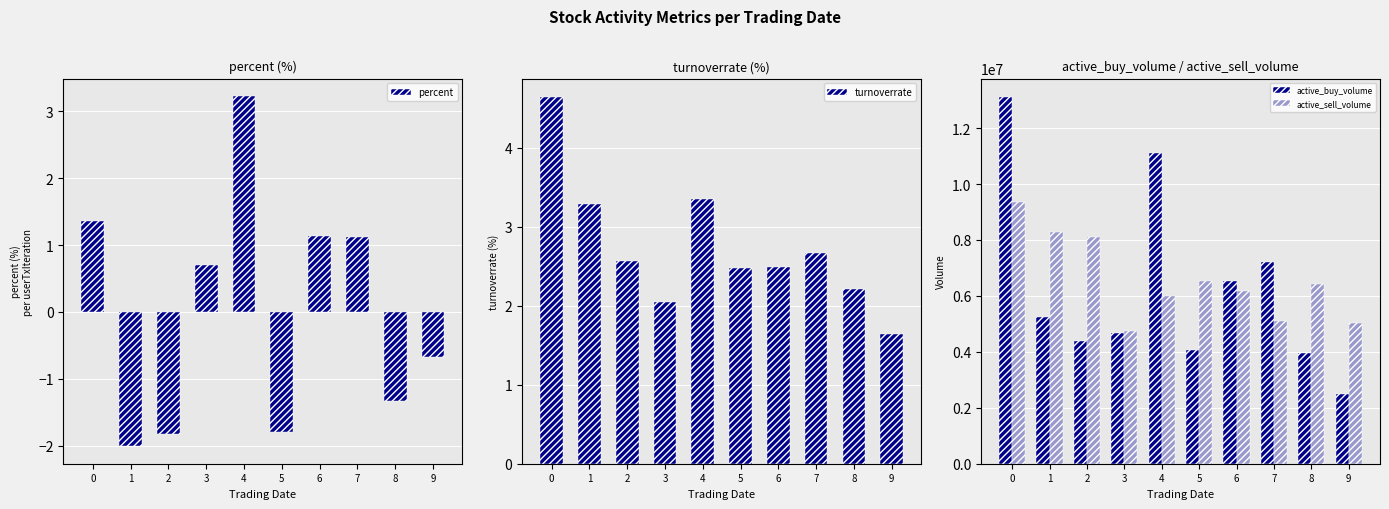

Reading left to right, extract all data points from this chart.

percent: 0=1.4	1=-2.0	2=-1.8	3=0.7	4=3.2	5=-1.8	6=1.1	7=1.1	8=-1.3	9=-0.7
turnoverrate: 0=4.6	1=3.3	2=2.6	3=2.0	4=3.4	5=2.5	6=2.5	7=2.7	8=2.2	9=1.6
active_buy_volume: 0=13114000.0	1=5234000.0	2=4403636.0	3=4656340.0	4=11125862.0	5=4049600.0	6=6550300.0	7=7224900.0	8=3952300.0	9=2476500.0
active_sell_volume: 0=9359200.0	1=8298100.0	2=8117500.0	3=4756000.0	4=6006680.0	5=6522400.0	6=6182900.0	7=5114400.0	8=6409483.0	9=5024500.0